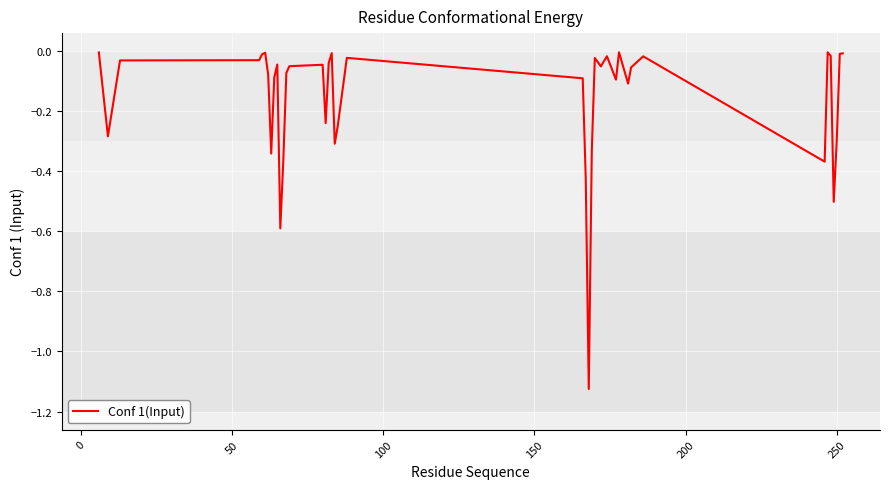

What is the difference between the maximum and minimum values?

1.1